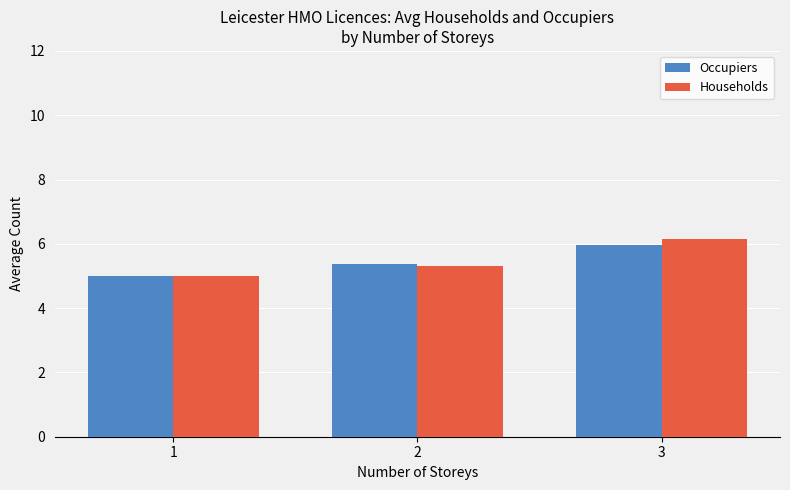

Which category has the lowest value across all series?

1